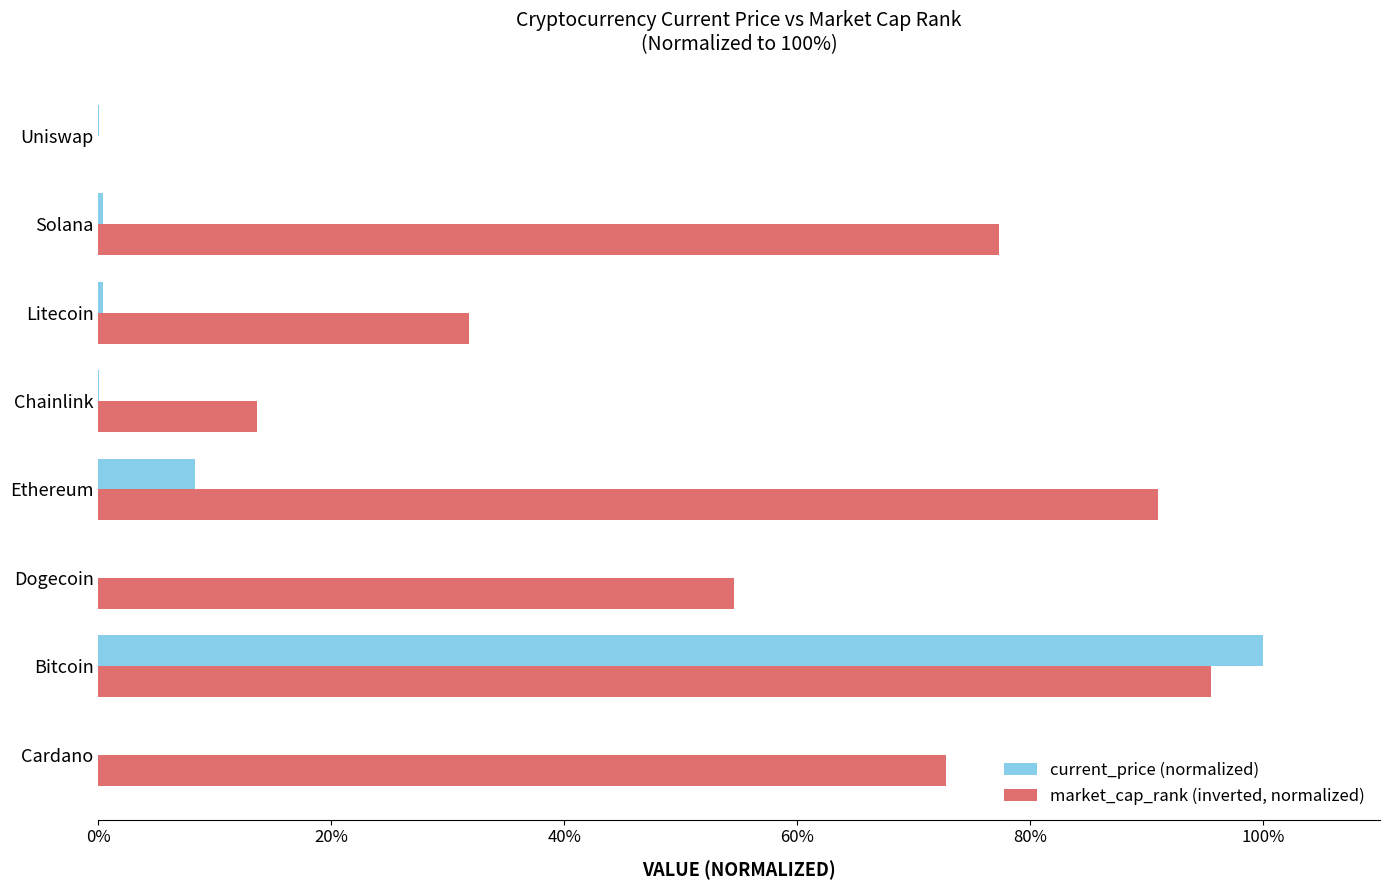

True or false: market_cap_rank (inverted, normalized) has a value of 95.5 at Bitcoin.

True